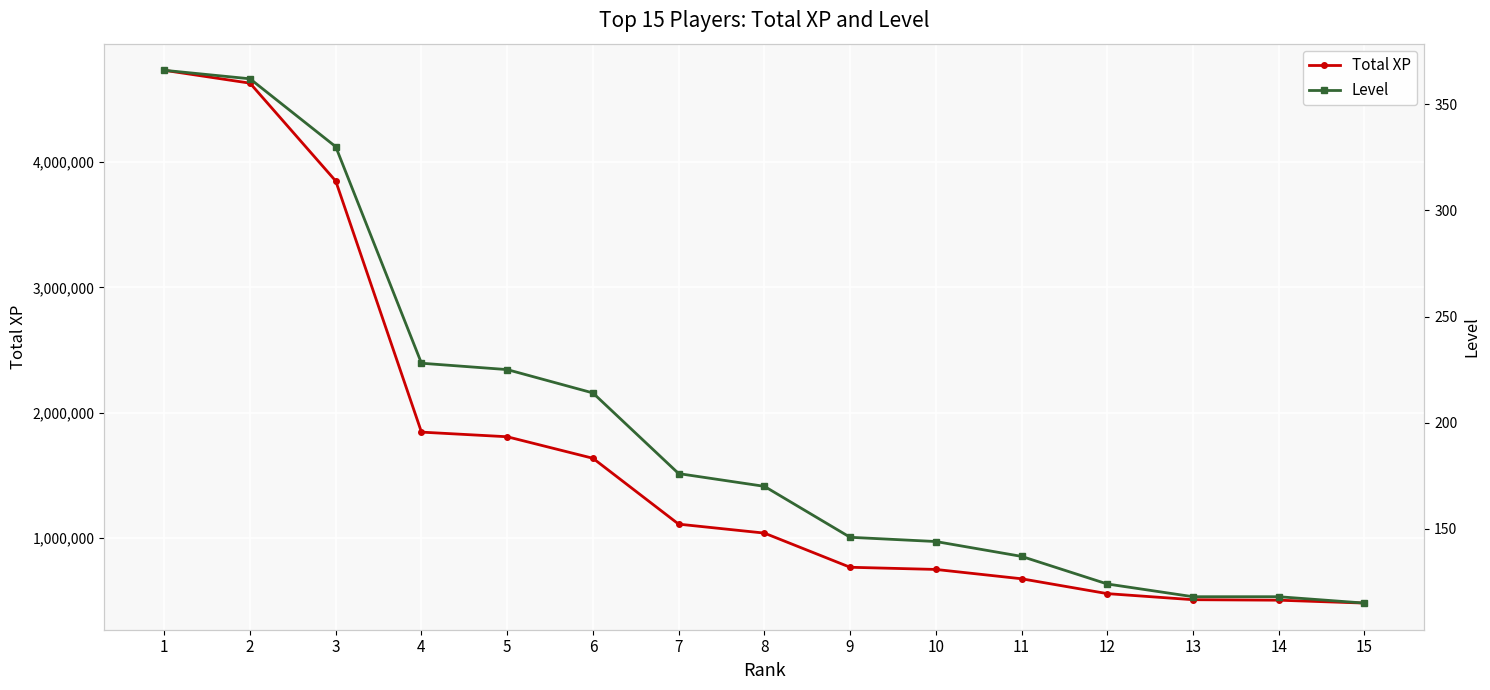

At which label does Level first exceed 170?

1